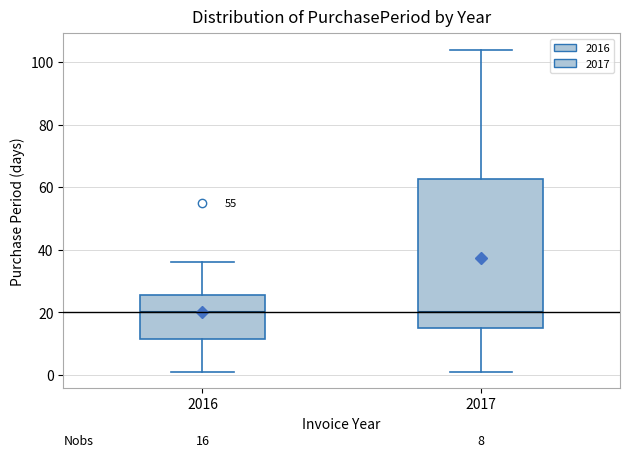

Comparing the boxes themselves (not the whiskers), which one is the tallest?

2017